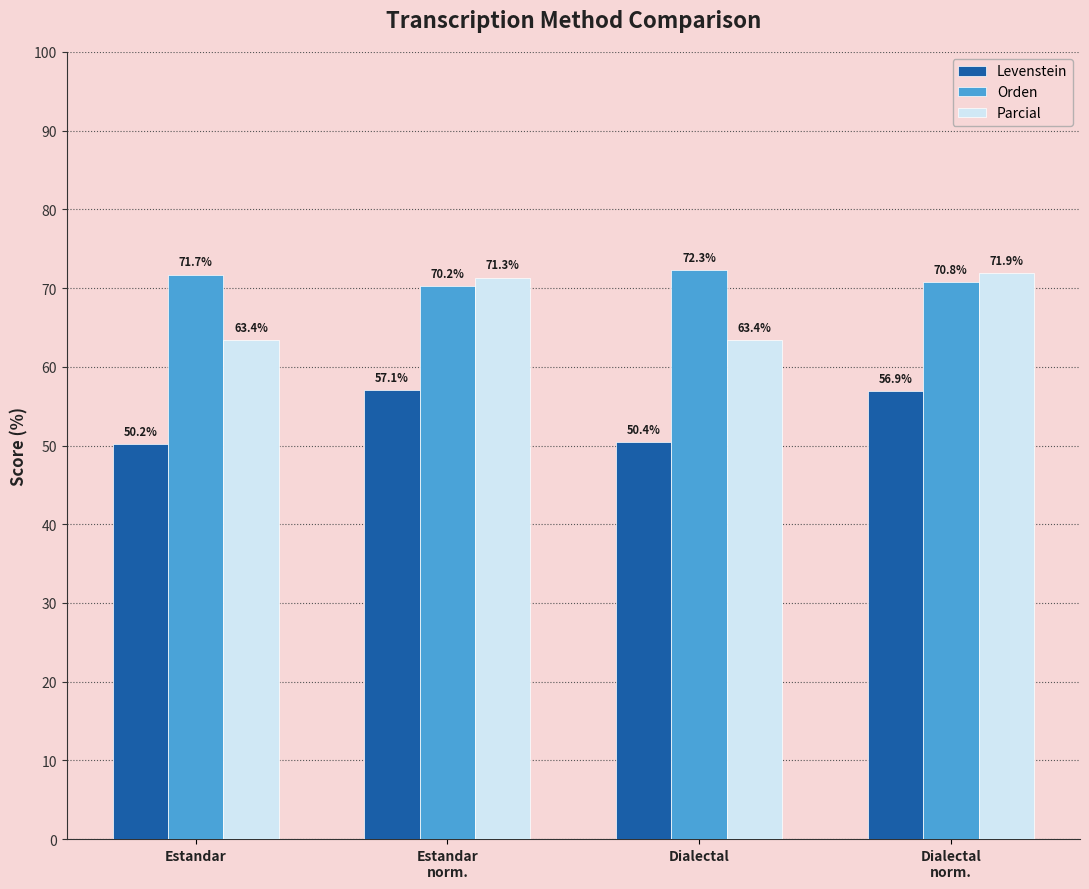

How many bars are there in total?

12